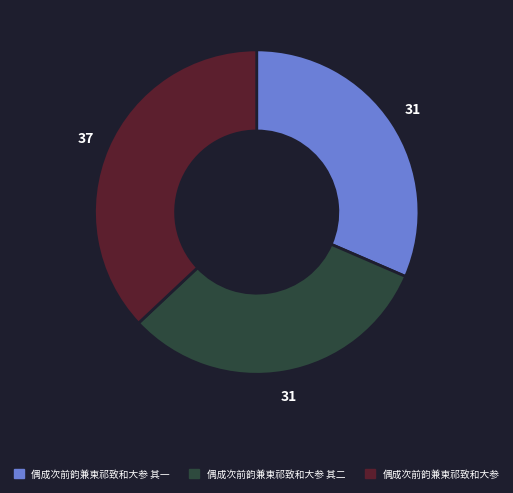

Does any single category account for the majority?

No